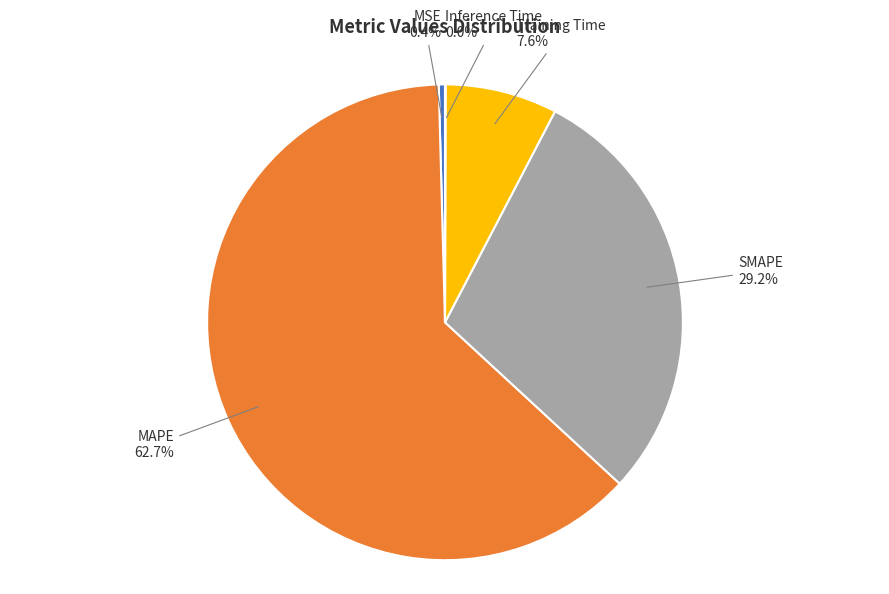

What is the majority slice?

MAPE